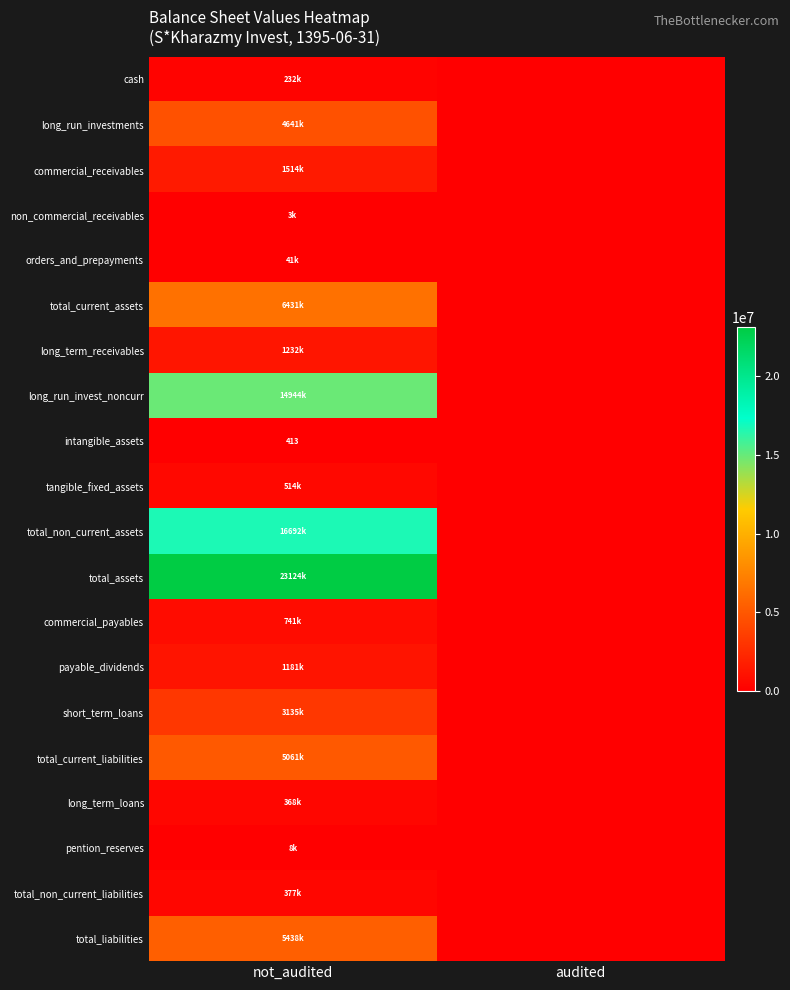

Which series has the widest spread of values?

total_assets